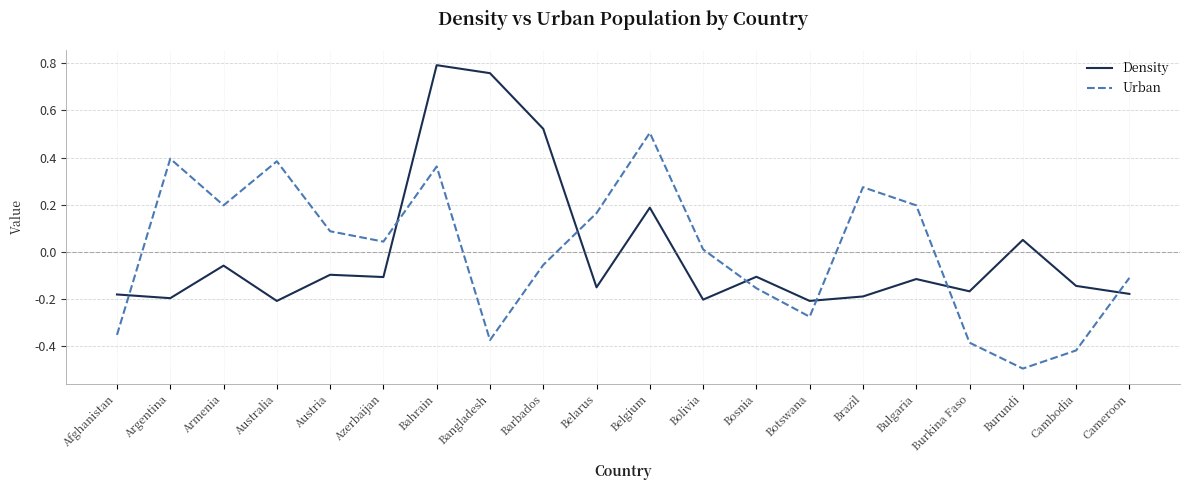

True or false: Density has a value of -0.2 at Bolivia.

True